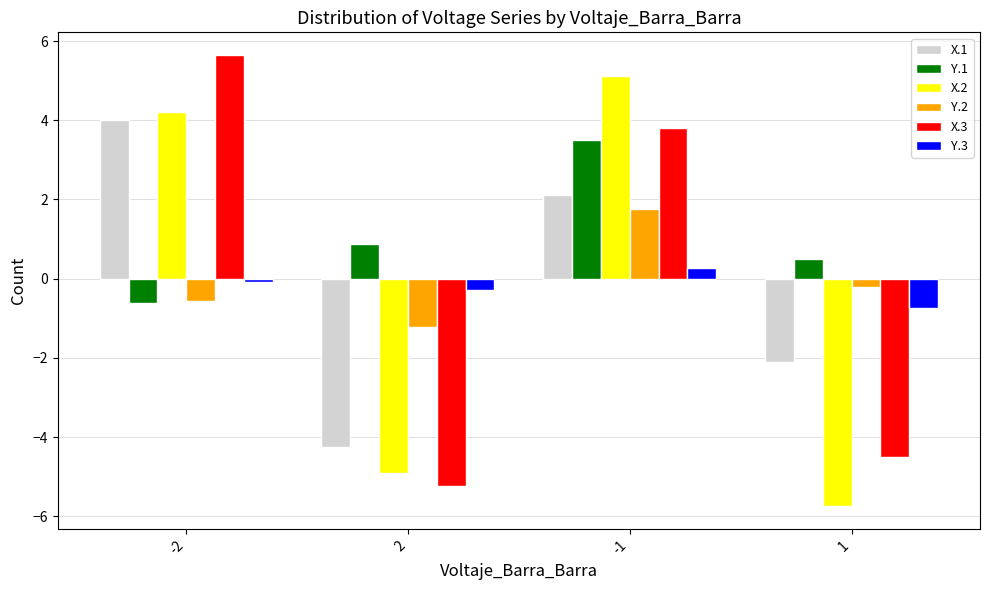

What is the sum of all X.3 values?

-0.3